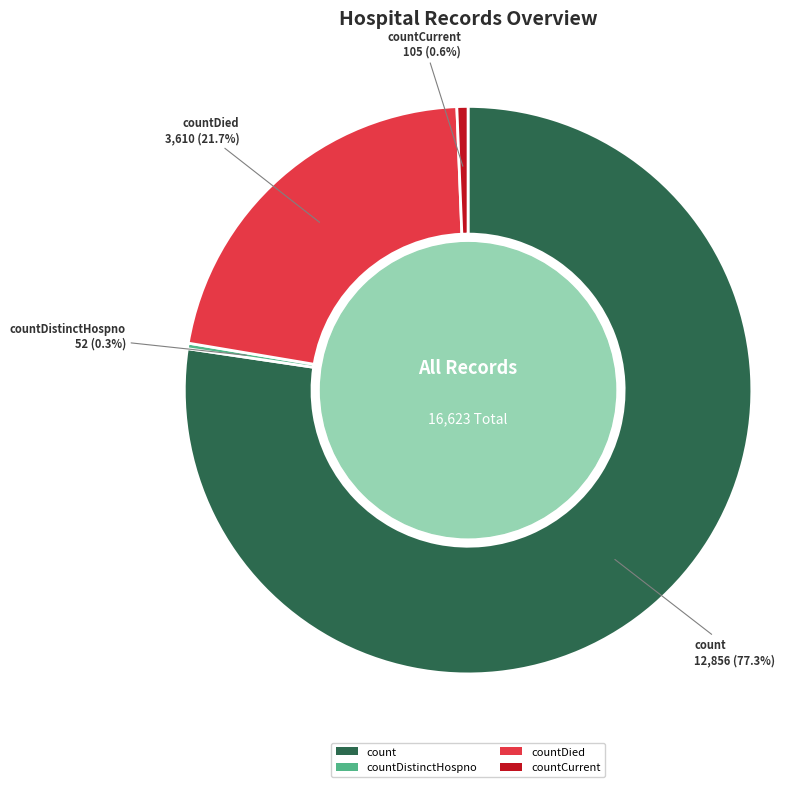

Which slice is the largest?

count